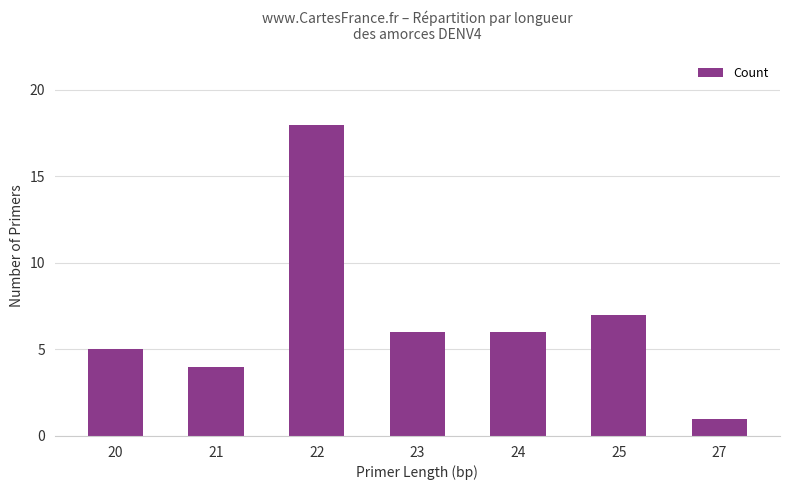

What is the value of the 5th bar from the left?

6